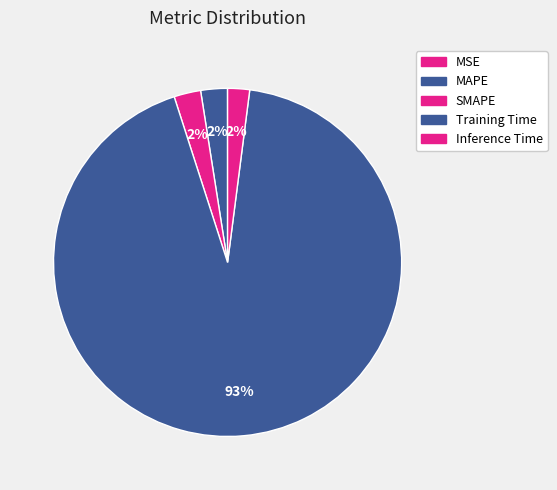

Which category has the smallest portion of the pie?

MSE